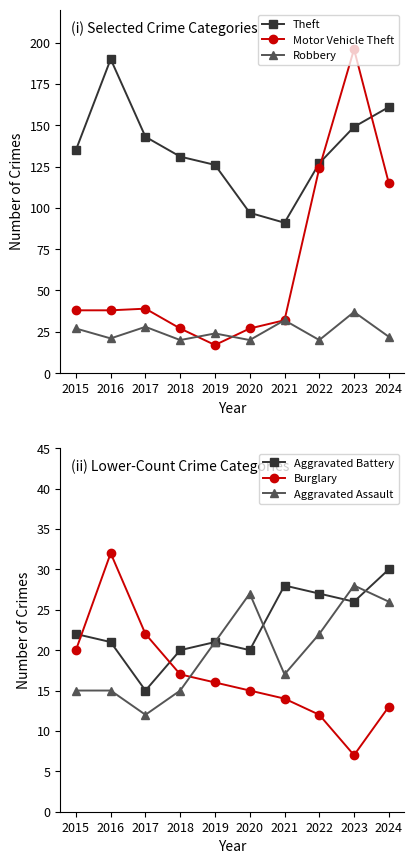

Read the Theft value at 2022, to the nearest 10.

130